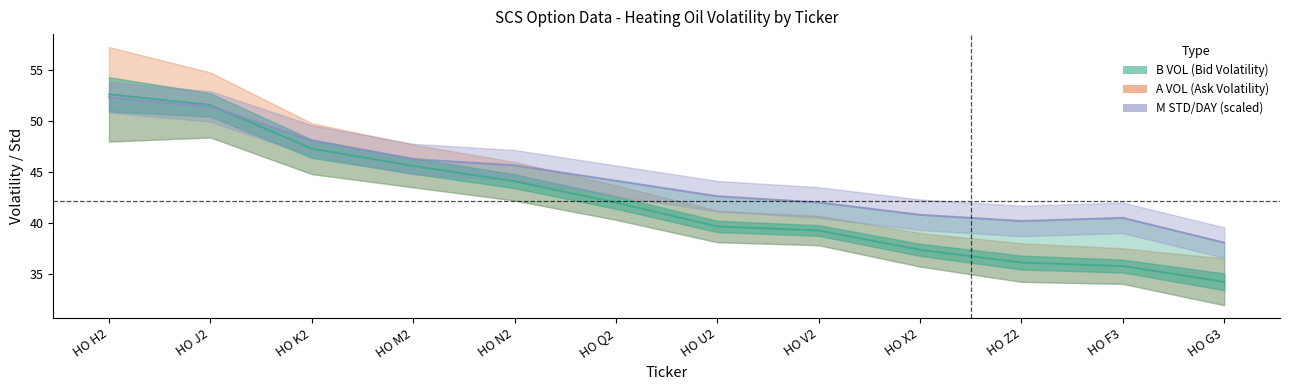

Is the value of B VOL at HO F3 greater than the value of A VOL at HO U2?

No